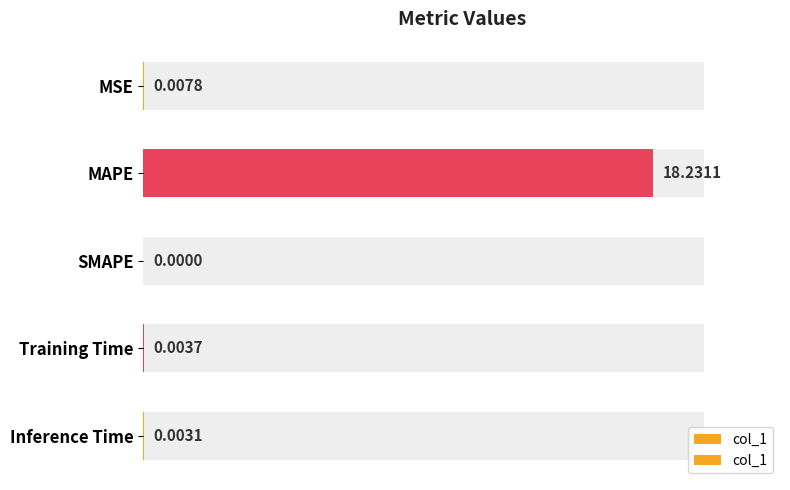

What is the average value?

3.6